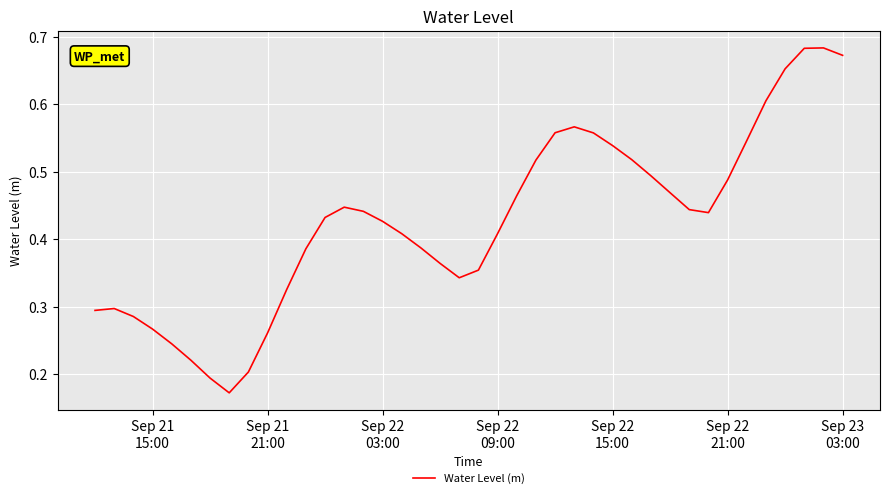

How many lines are shown in the chart?

1